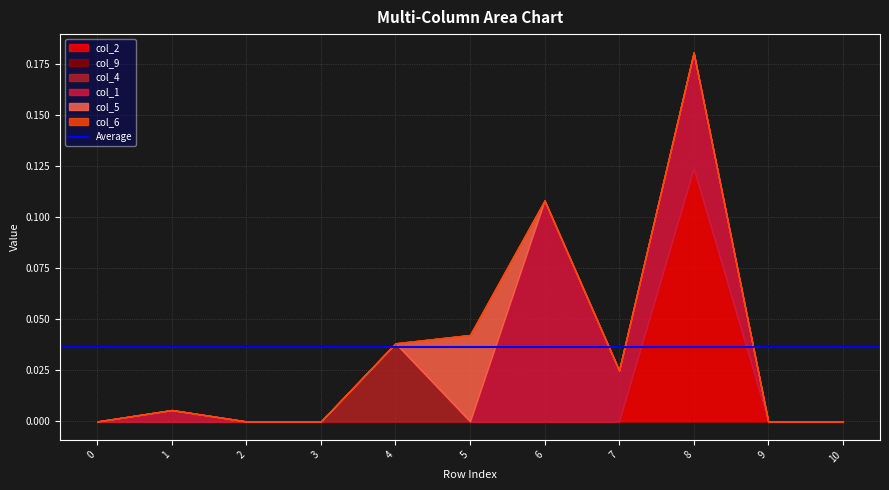

How many data points does each series have?

11